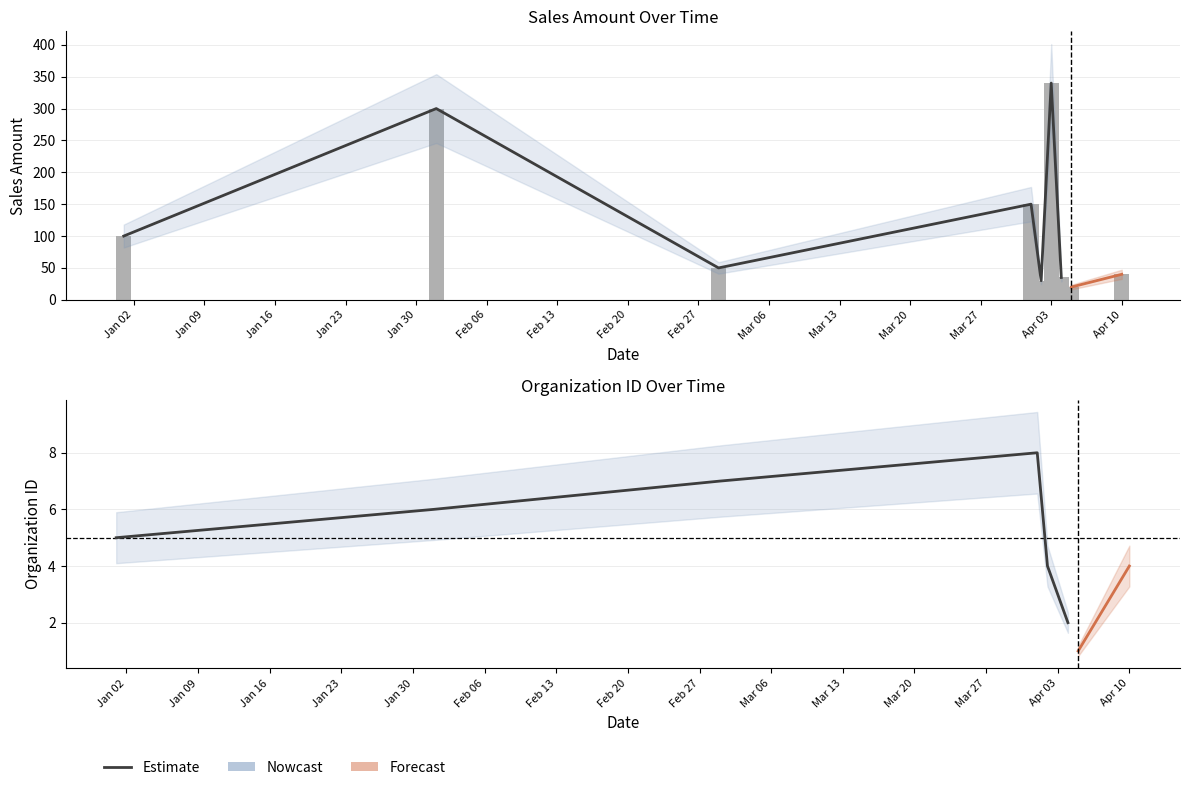

How many values are below 5?

3